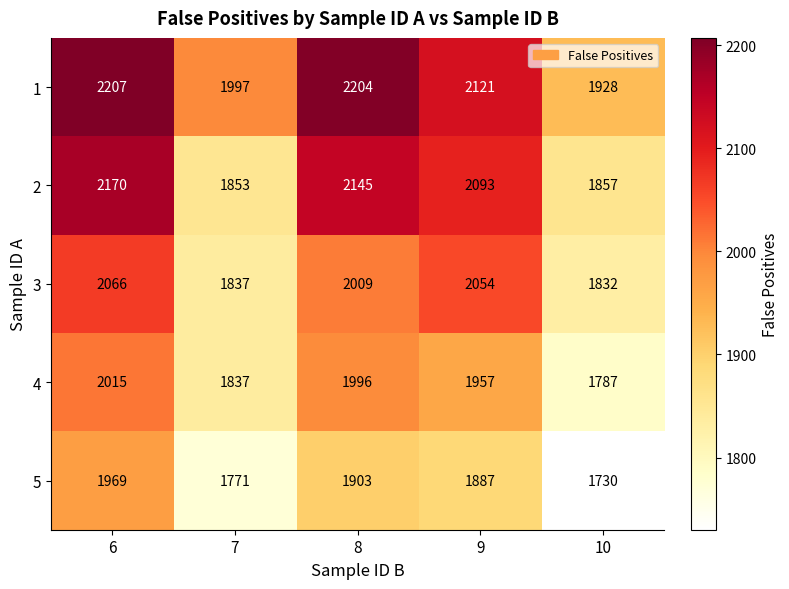

At how many categories does at least one series exceed 2163?

2